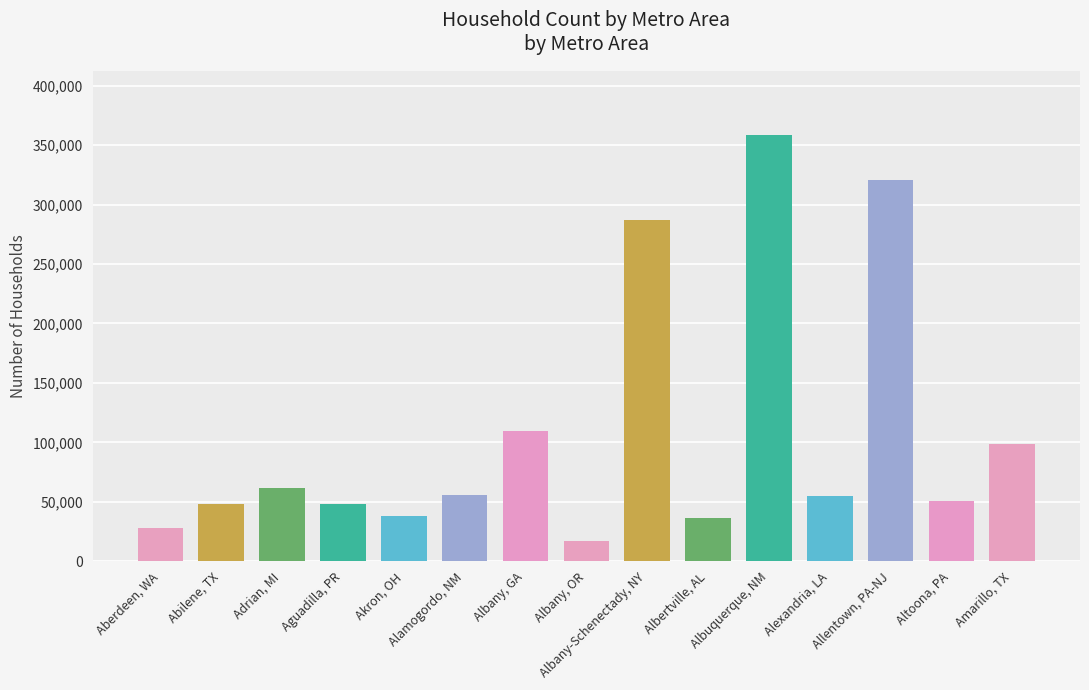

List the labels in order of value, largest first.

Albuquerque, NM, Allentown, PA-NJ, Albany-Schenectady, NY, Albany, GA, Amarillo, TX, Adrian, MI, Alamogordo, NM, Alexandria, LA, Altoona, PA, Abilene, TX, Aguadilla, PR, Akron, OH, Albertville, AL, Aberdeen, WA, Albany, OR